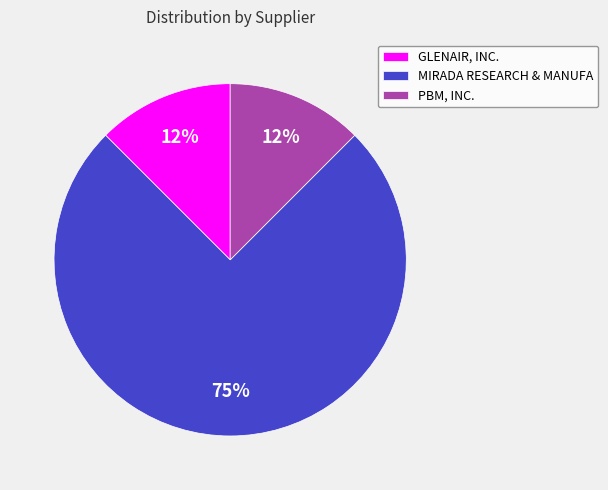

True or false: GLENAIR, INC. accounts for 1% of the total.

False